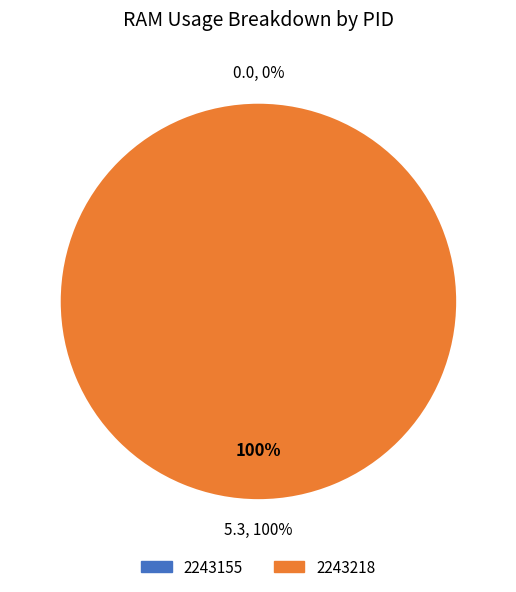

To the nearest percent, what is the difference between the largest and smallest slice percentages?

100%